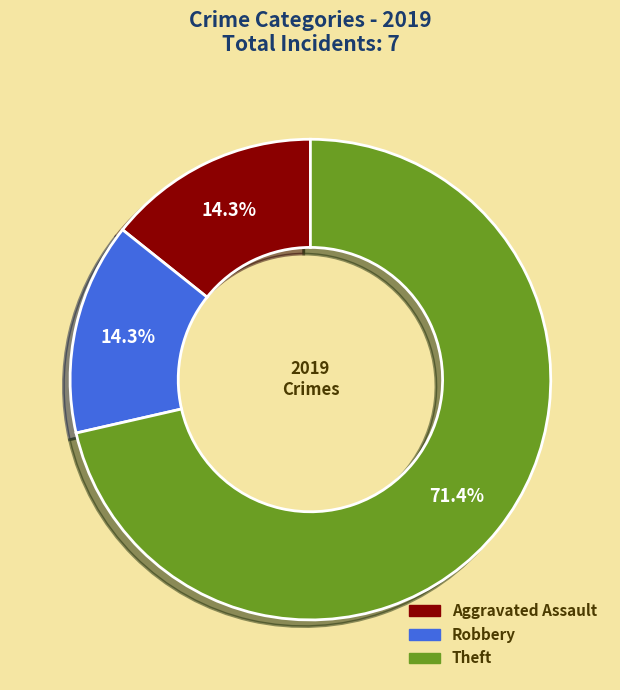

Is there any slice that represents more than half of the pie?

Yes